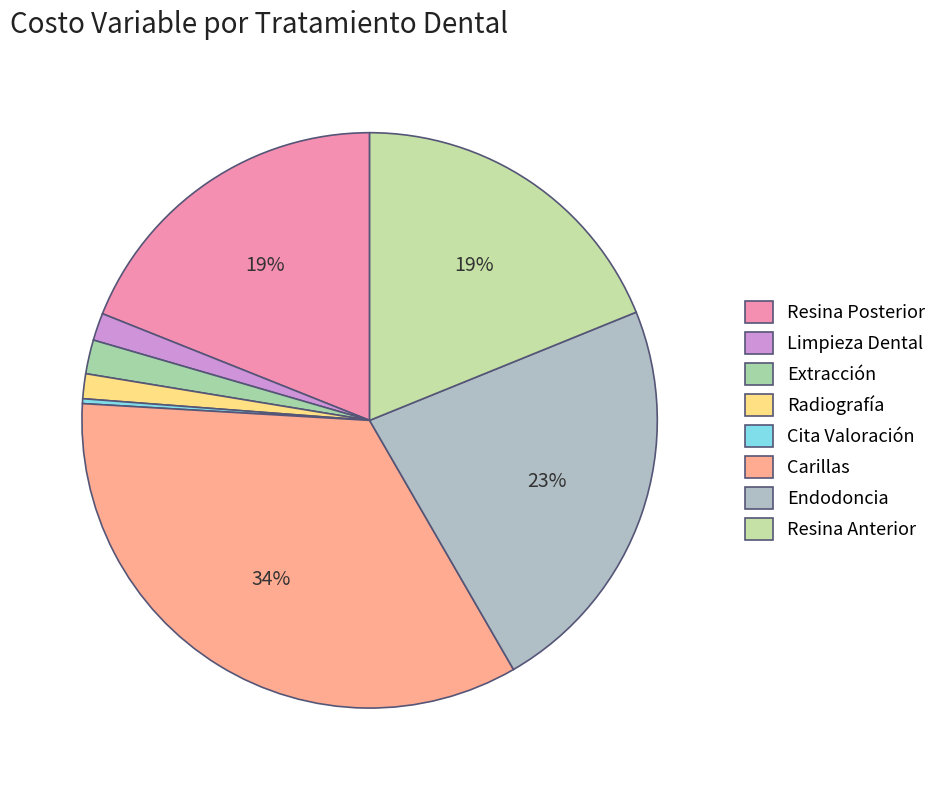

Which slice is the smallest?

Cita Valoración